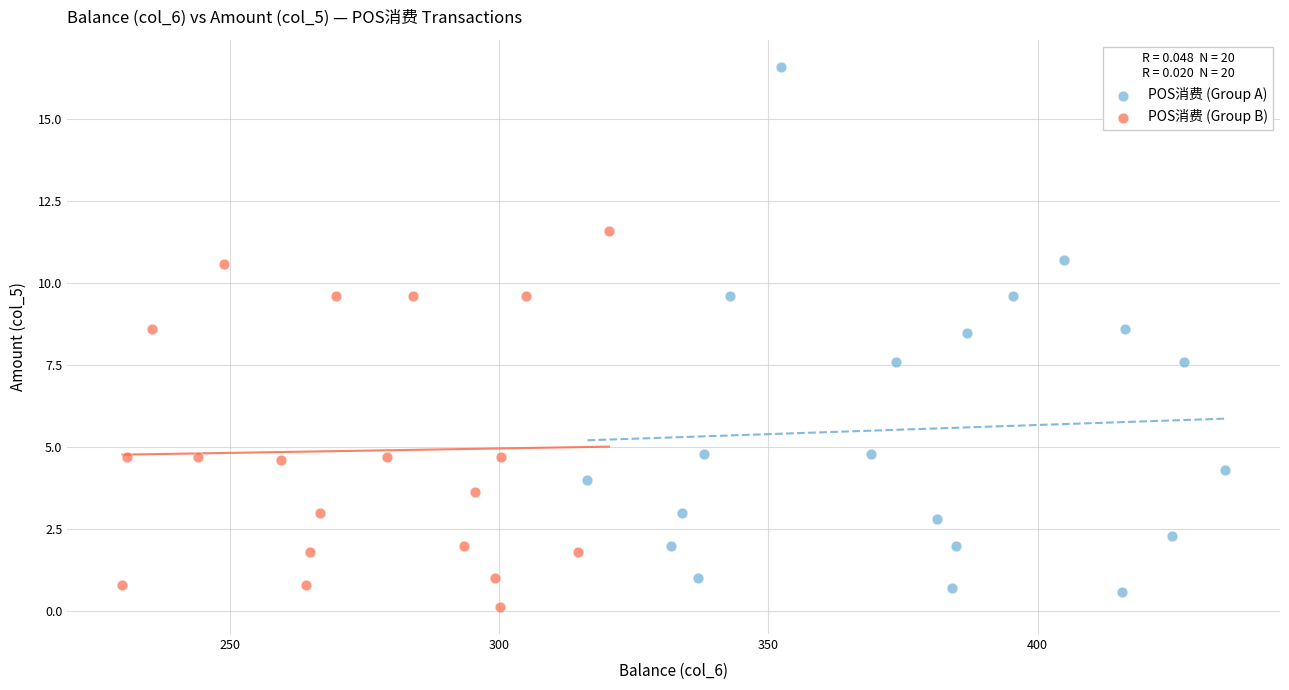

Which series has the widest spread of Y values?

POS消费 (Group A)